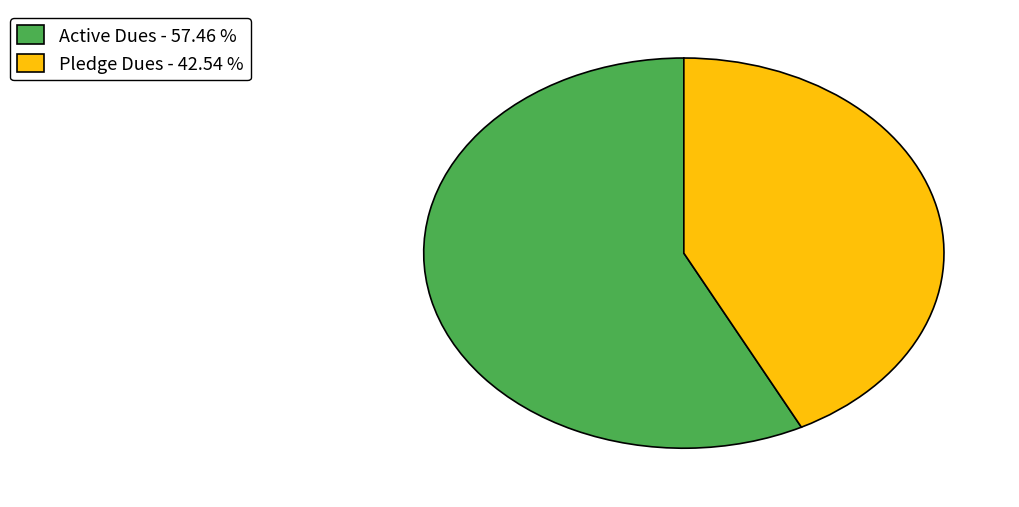

Does Active Dues - 57.46 % account for over 50% of the chart?

Yes